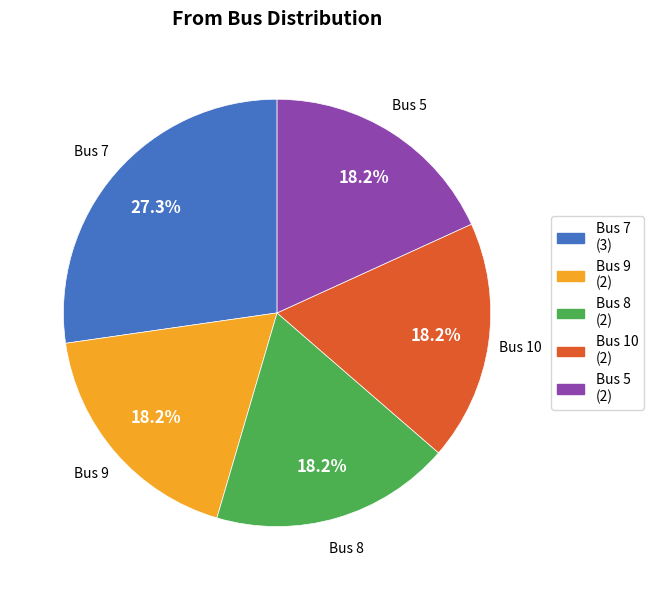

Is there any slice that represents more than half of the pie?

No